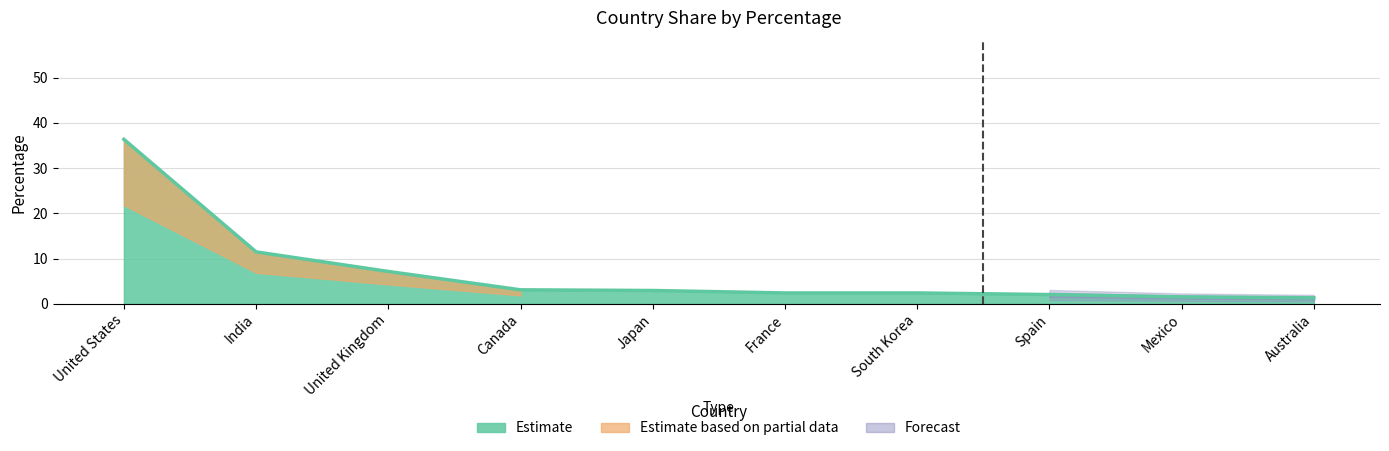

Which has a higher value, United Kingdom or Canada?

United Kingdom